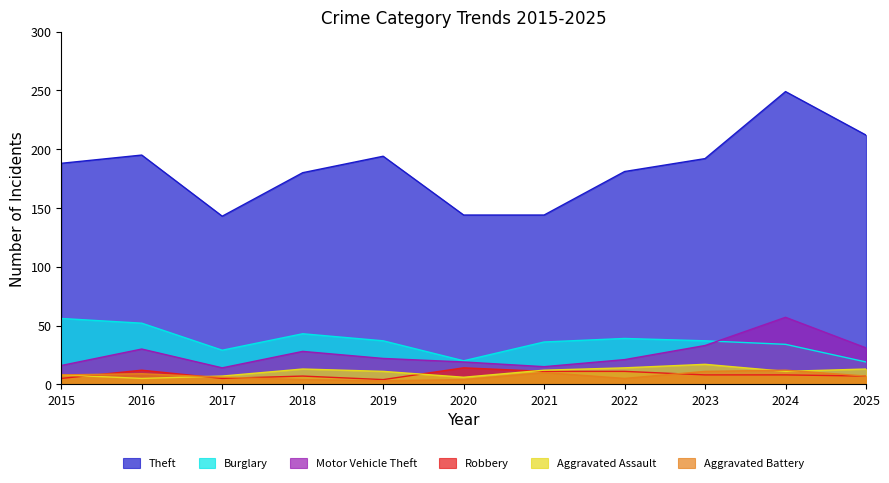

True or false: Robbery has more than 1 interior local peaks.

True